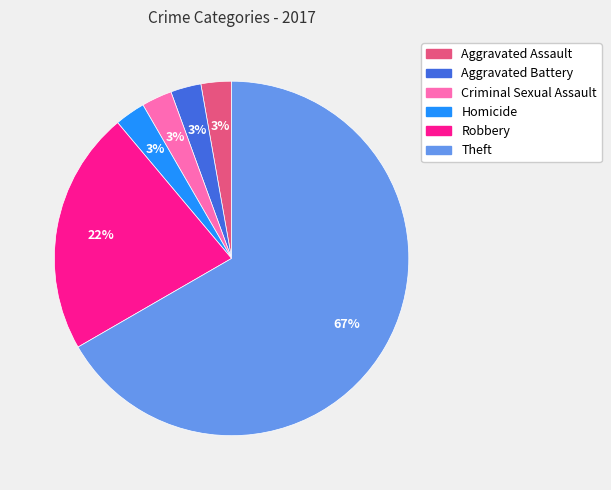

What is the largest slice in the pie chart?

Theft